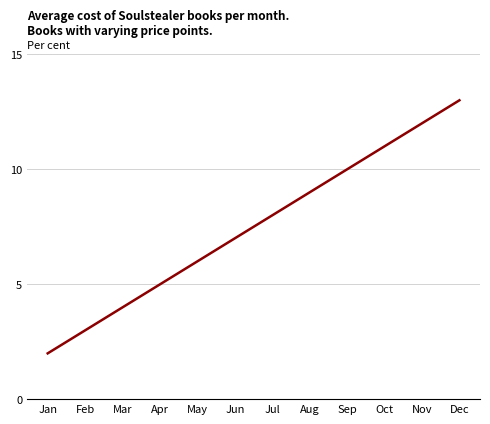

Rank the categories by value from lowest to highest.

Jan, Feb, Mar, Apr, May, Jun, Jul, Aug, Sep, Oct, Nov, Dec